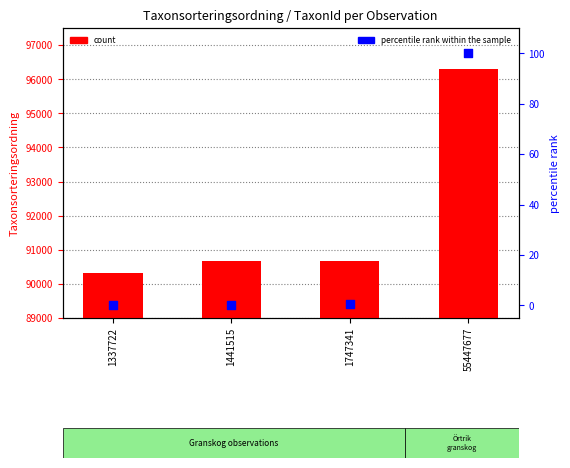

What is the total value across all series at 55447677?

96412.0